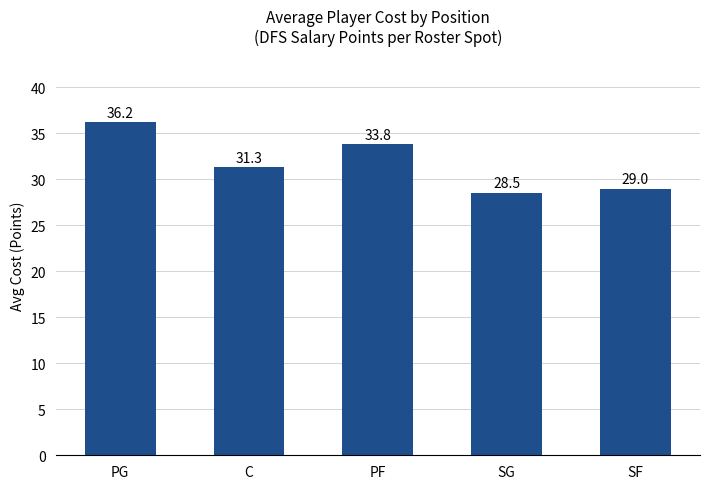

Reading left to right, what are all the values shown in this chart?

PG=36.2	C=31.3	PF=33.8	SG=28.5	SF=29.0